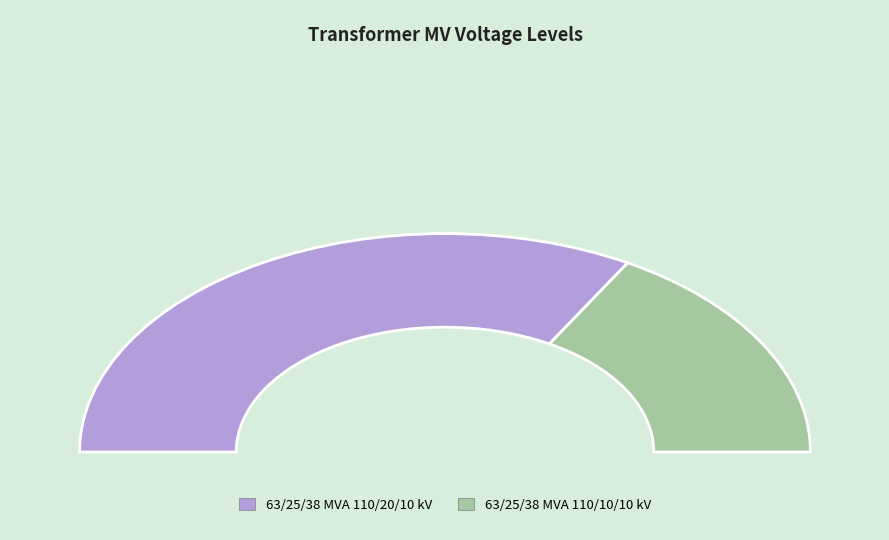

Is it true that 63/25/38 MVA 110/10/10 kV is 47% of the pie?

False